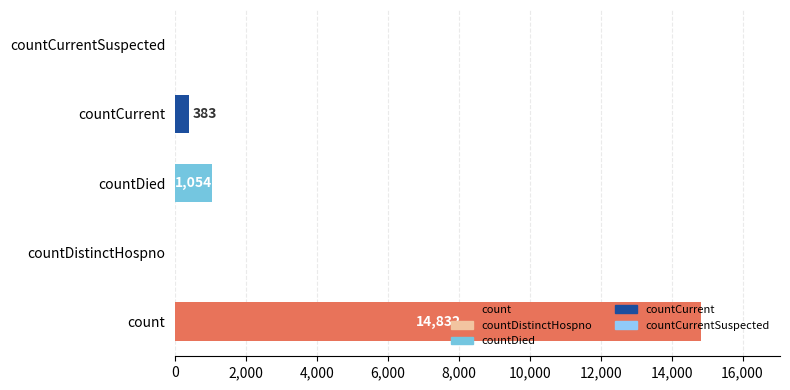

How many categories are shown in the chart?

5